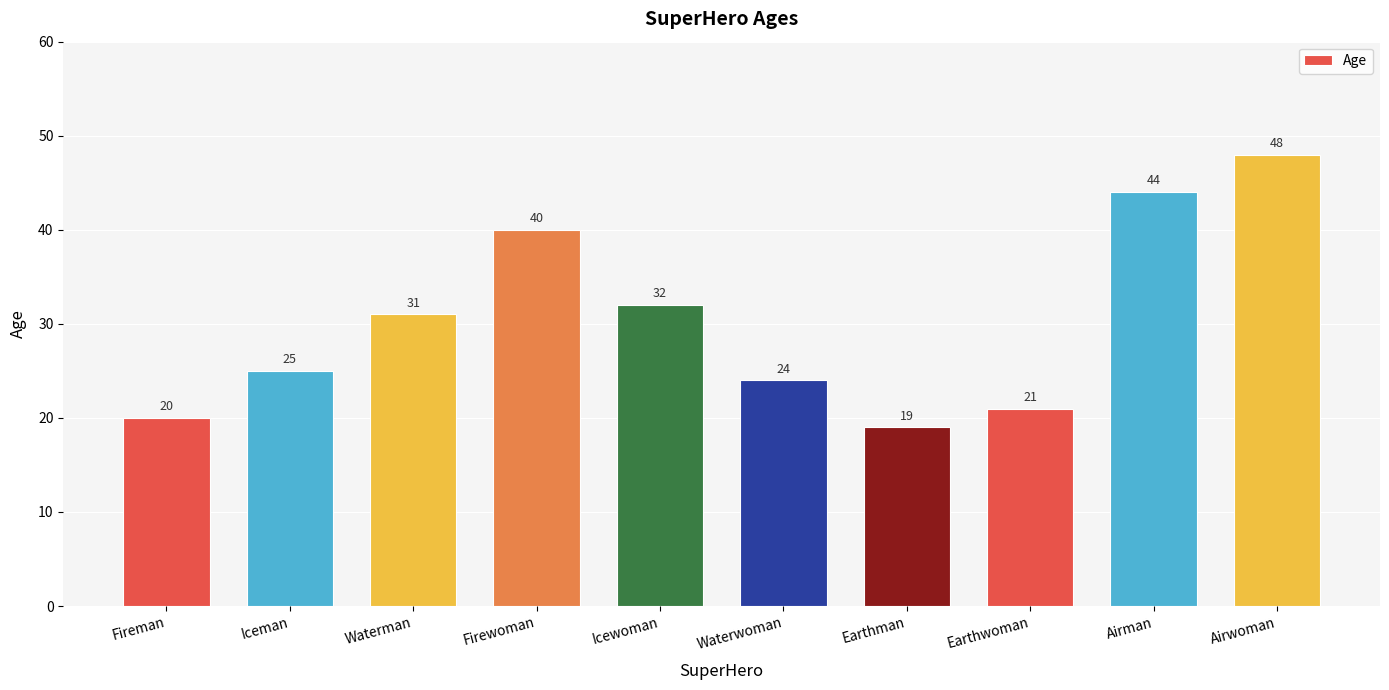

What position from the left is Iceman?

2